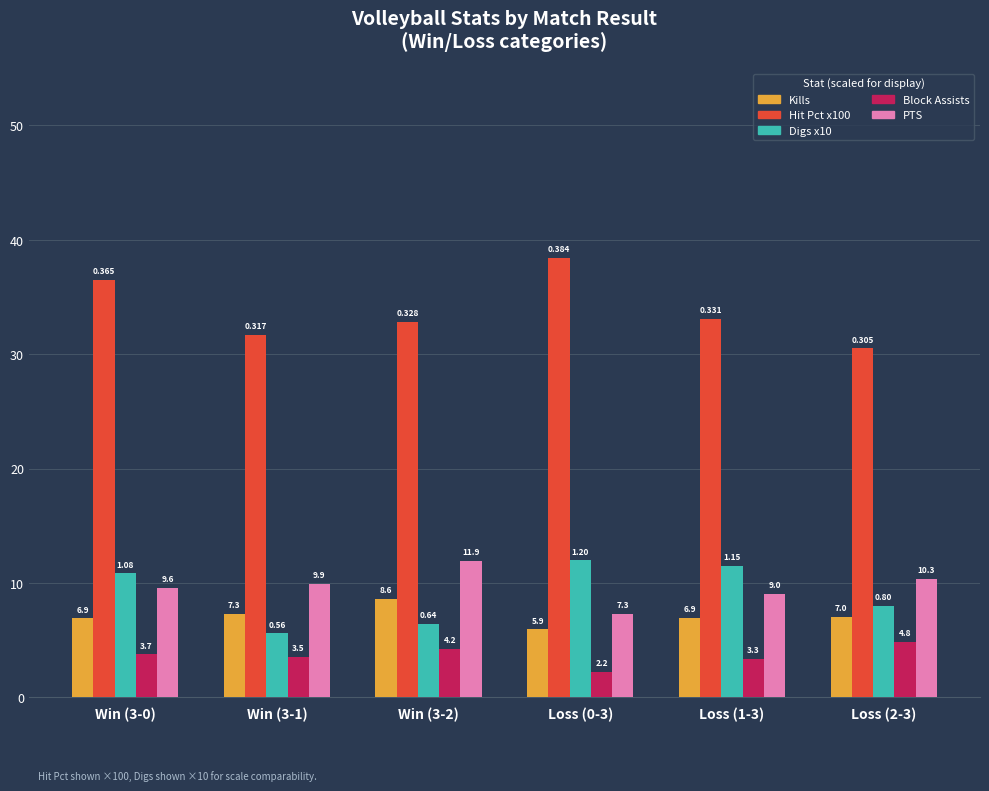

Which series changed the most between Loss (1-3) and Loss (2-3)?

Digs x10